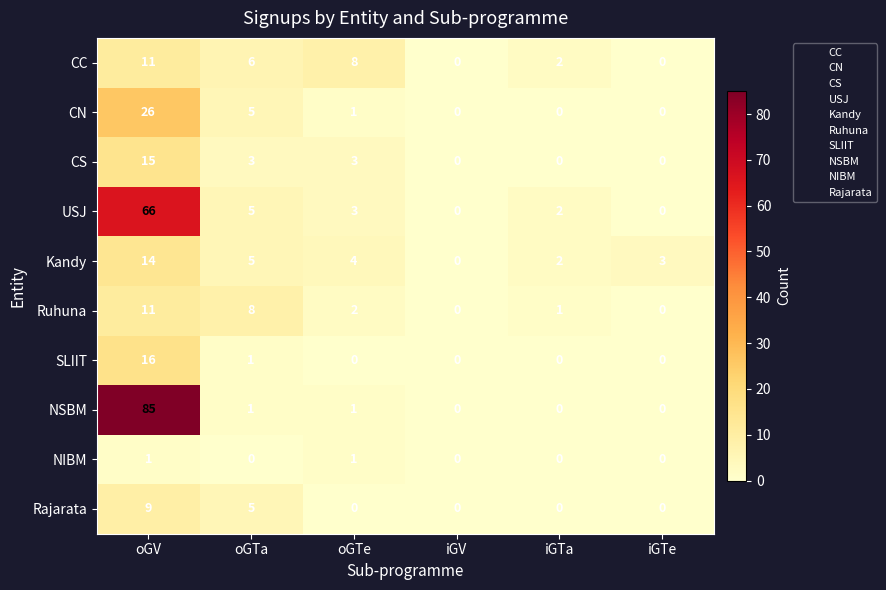

Which series has the largest total across all categories?

NSBM